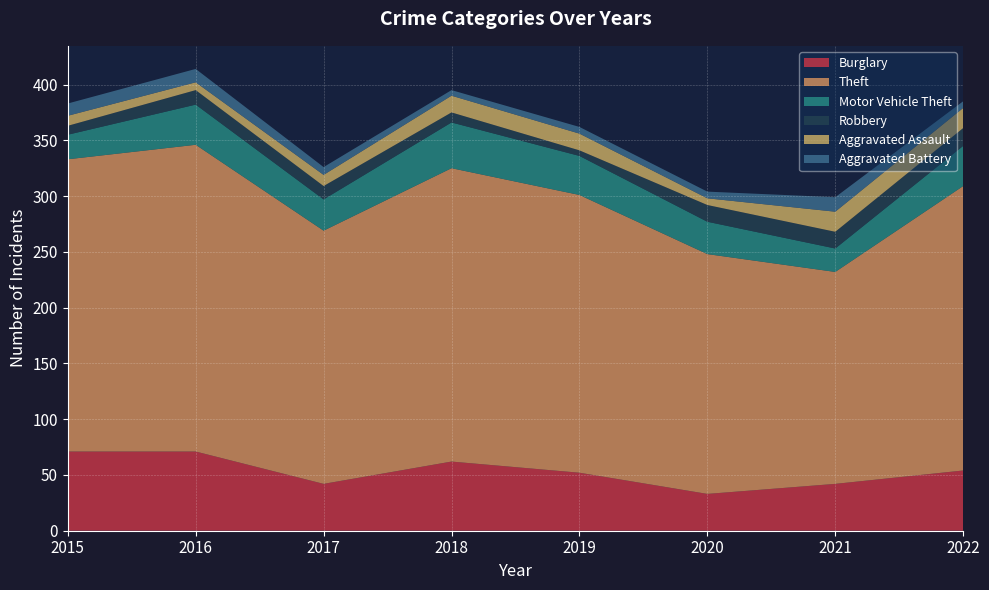

Reading right to left, what are all the values shown in this chart?

Burglary: 2022=54	2021=42	2020=33	2019=52	2018=62	2017=42	2016=71	2015=71
Theft: 2022=255	2021=190	2020=215	2019=249	2018=263	2017=227	2016=275	2015=262
Motor Vehicle Theft: 2022=36	2021=21	2020=29	2019=35	2018=41	2017=28	2016=36	2015=22
Robbery: 2022=16	2021=15	2020=15	2019=5	2018=9	2017=12	2016=13	2015=8
Aggravated Assault: 2022=18	2021=18	2020=6	2019=15	2018=15	2017=10	2016=7	2015=9
Aggravated Battery: 2022=6	2021=13	2020=6	2019=6	2018=5	2017=7	2016=12	2015=11